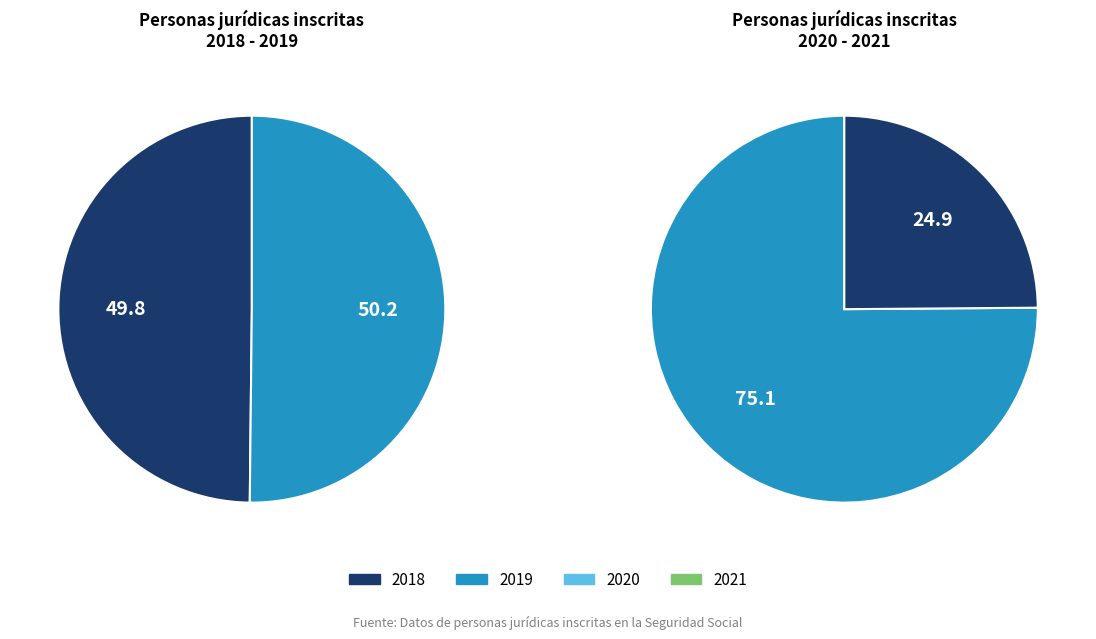

Is it true that 31 is 14% of the pie?

False